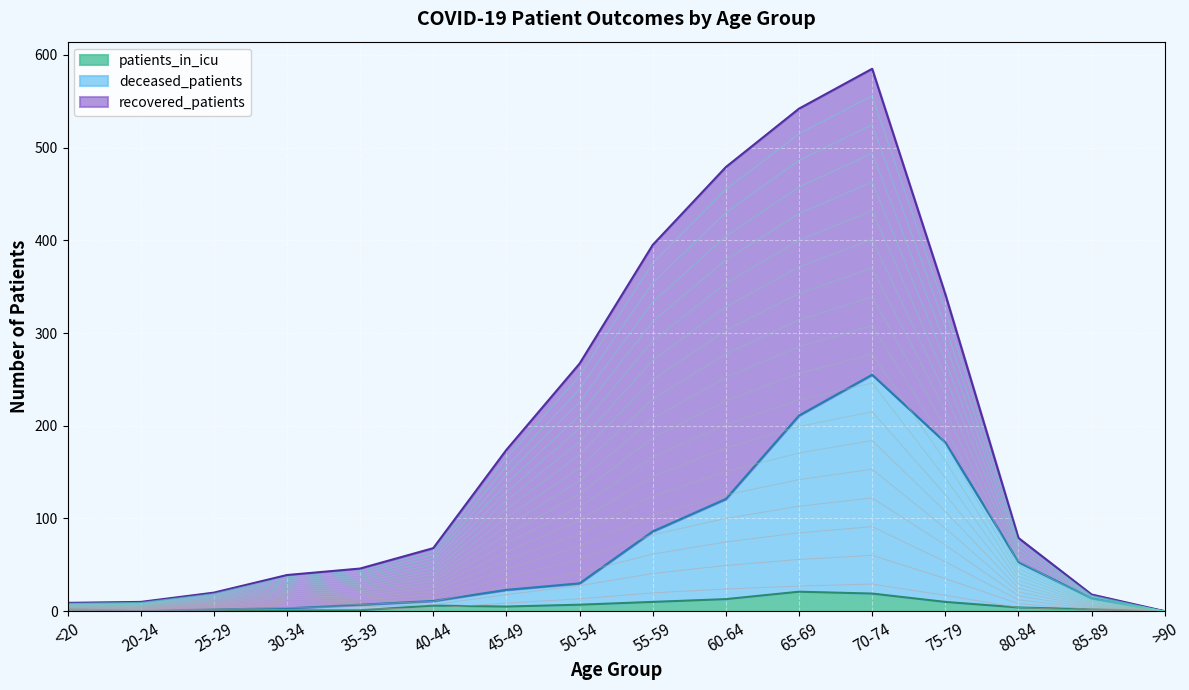

True or false: patients_in_icu and deceased_patients cross at least once.

False